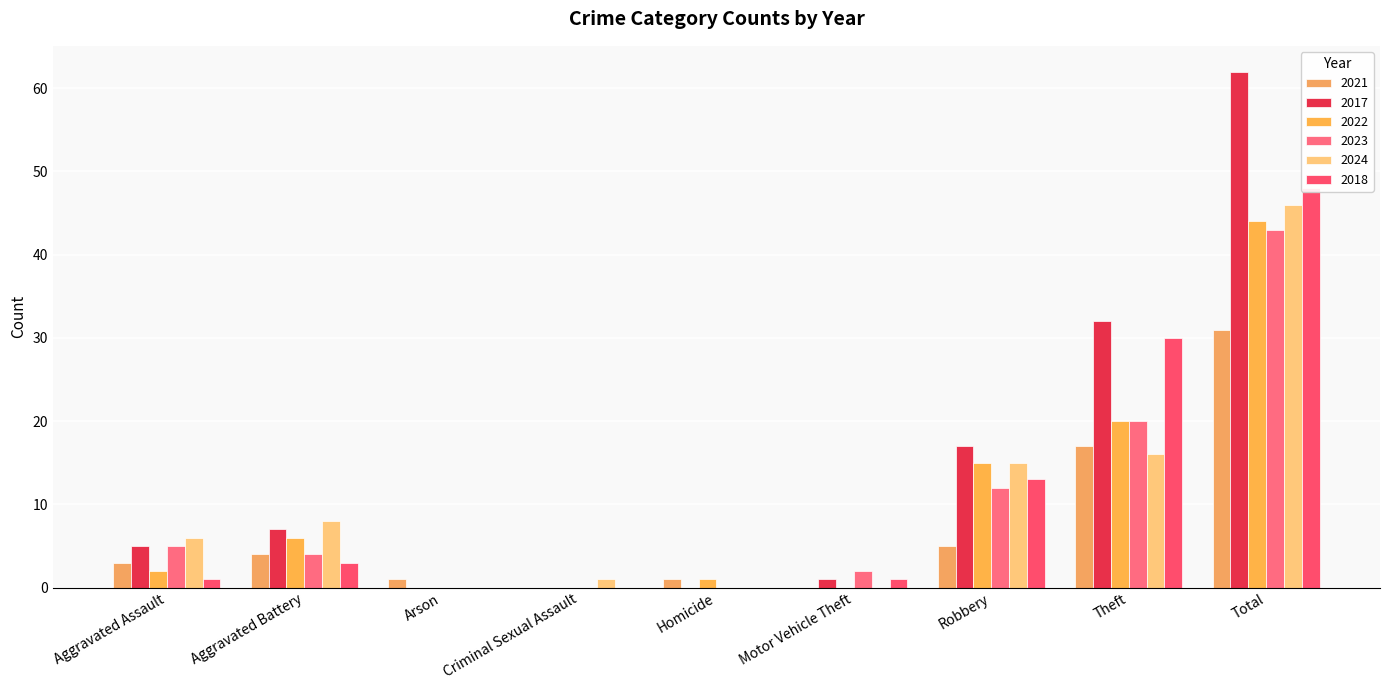

Does the chart contain stacked bars?

No